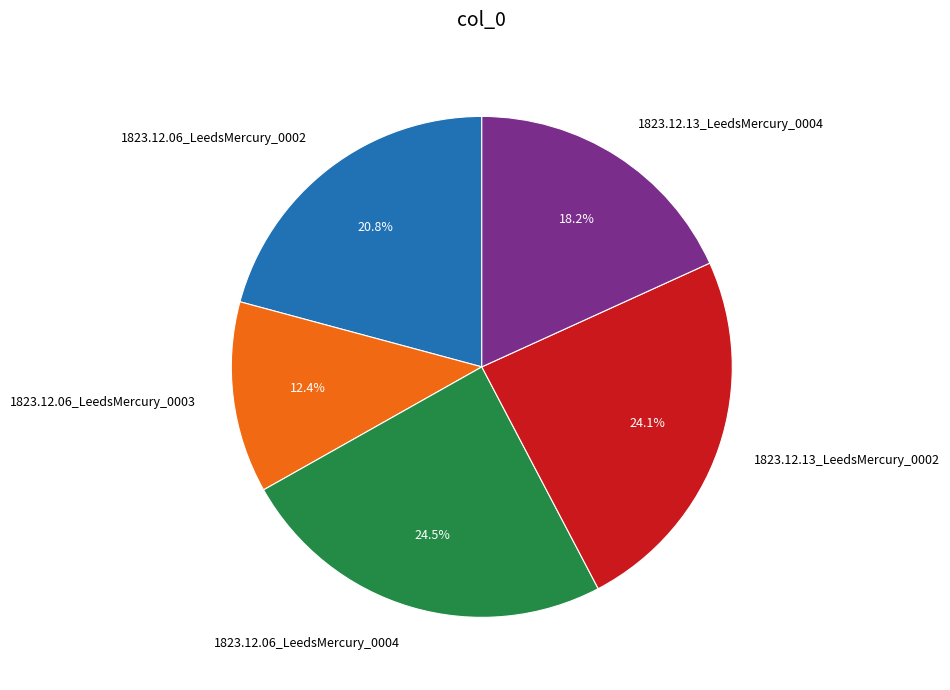

True or false: 1823.12.06_LeedsMercury_0002 accounts for 30% of the total.

False